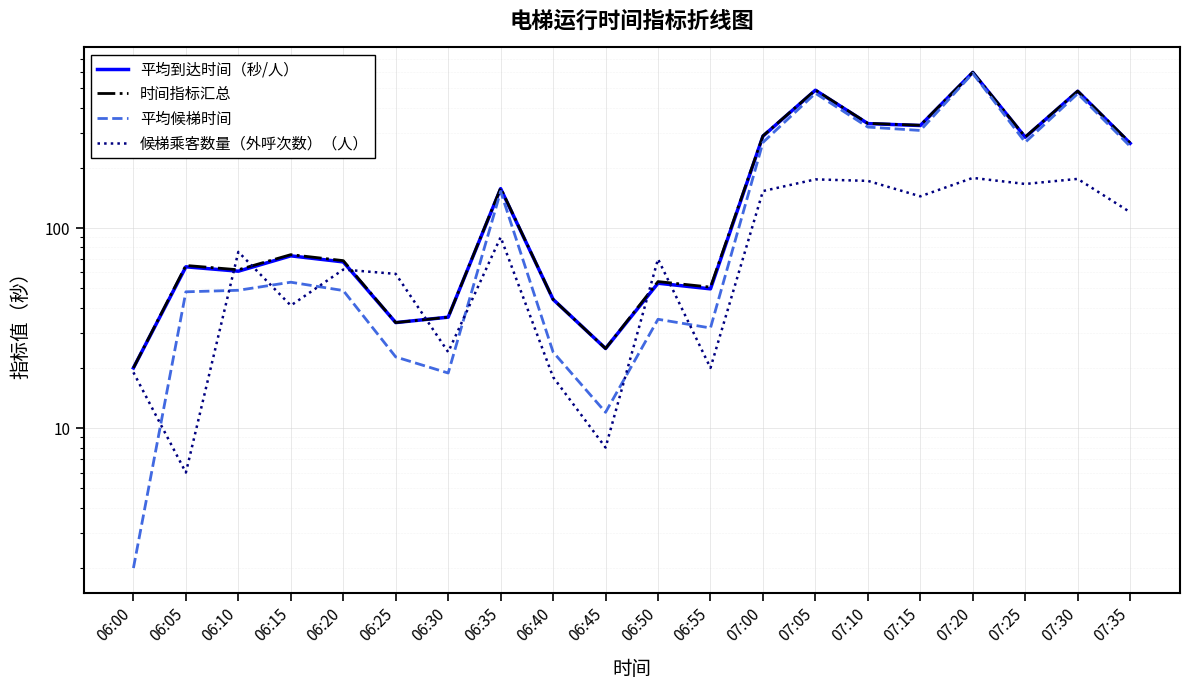

What is the smallest value displayed?

2.0